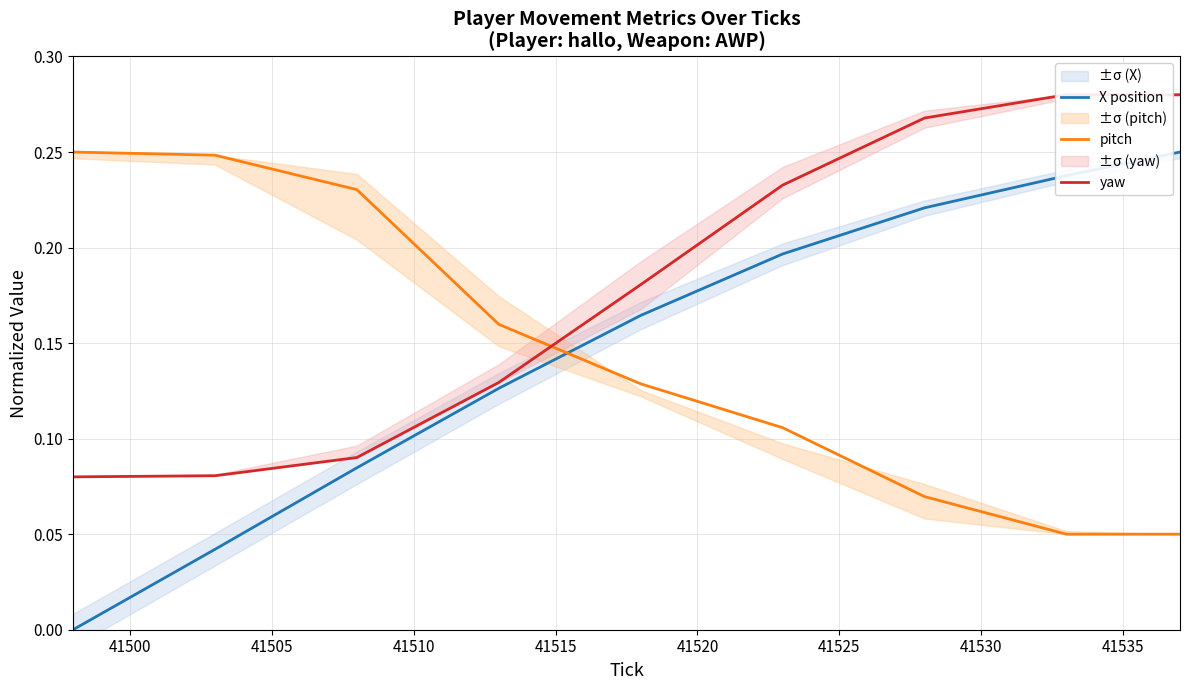

Which series ends up on top after the final intersection of X position and pitch?

X position